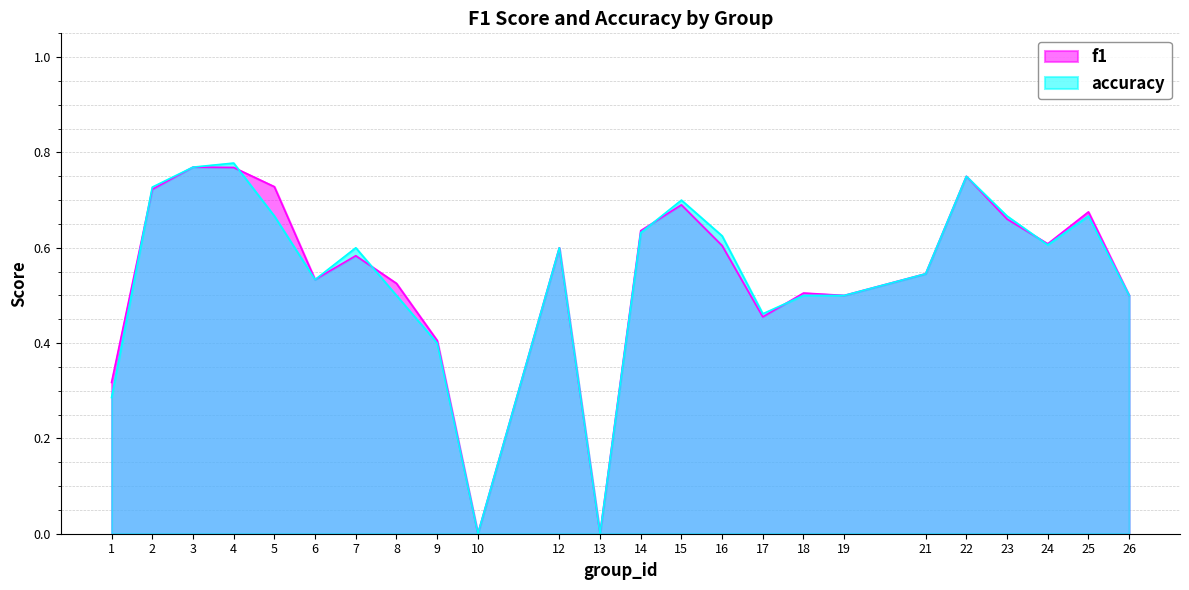

At how many categories does at least one series exceed 0?

22